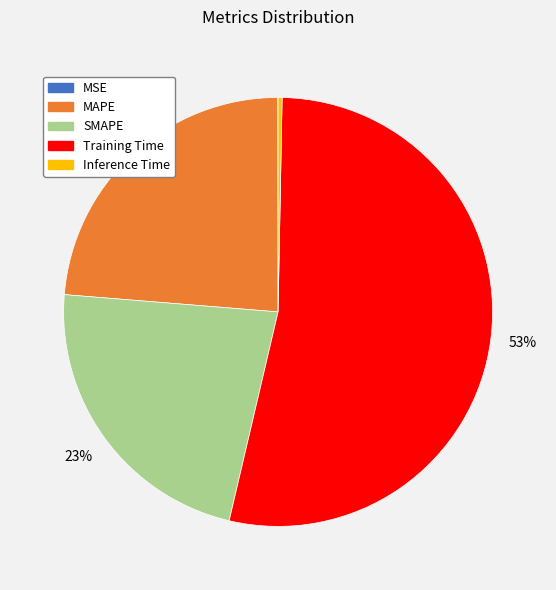

To the nearest percent, what is the average slice percentage?

20%